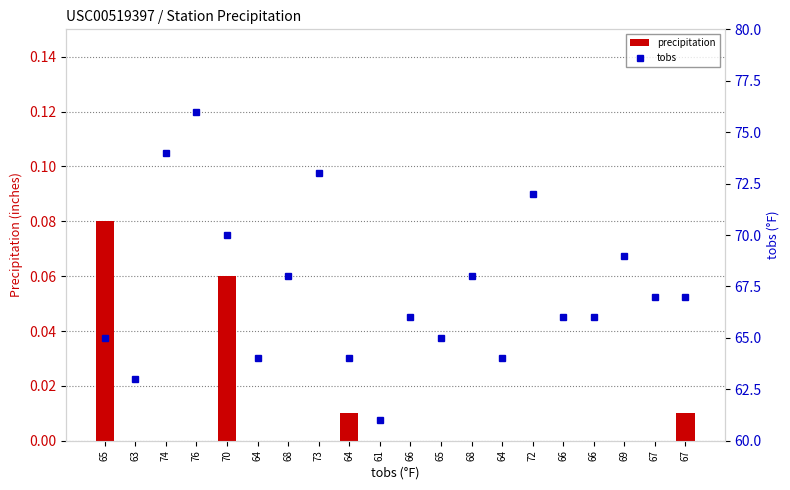

How many prcp values are between 0 and 1?

20